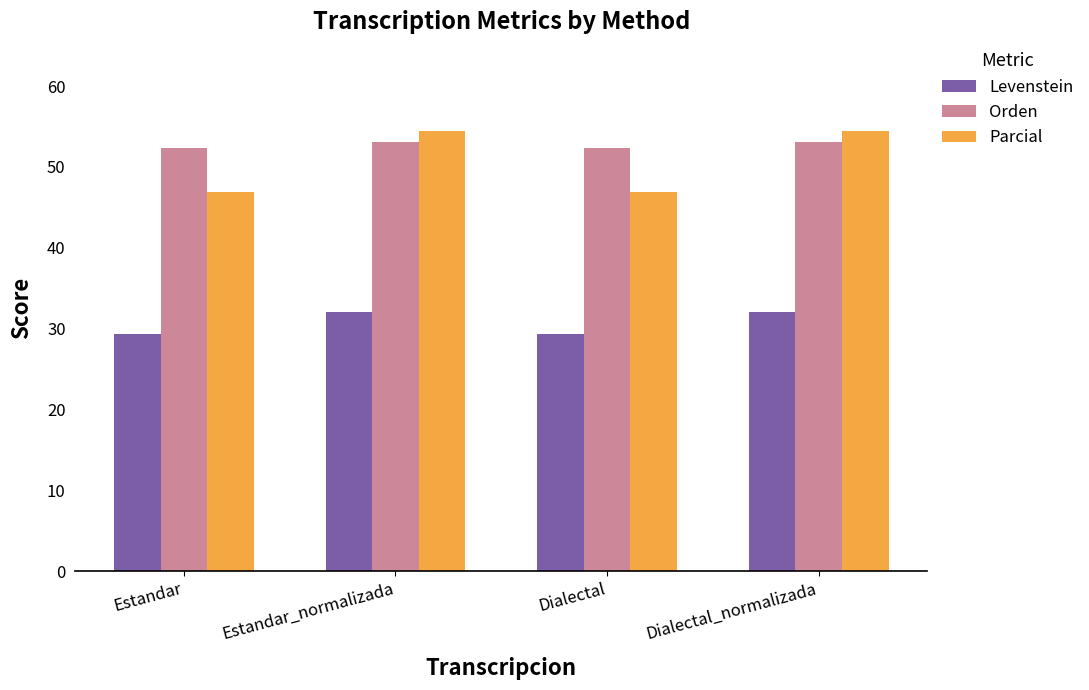

What is the lowest value of the Levenstein series?

29.3